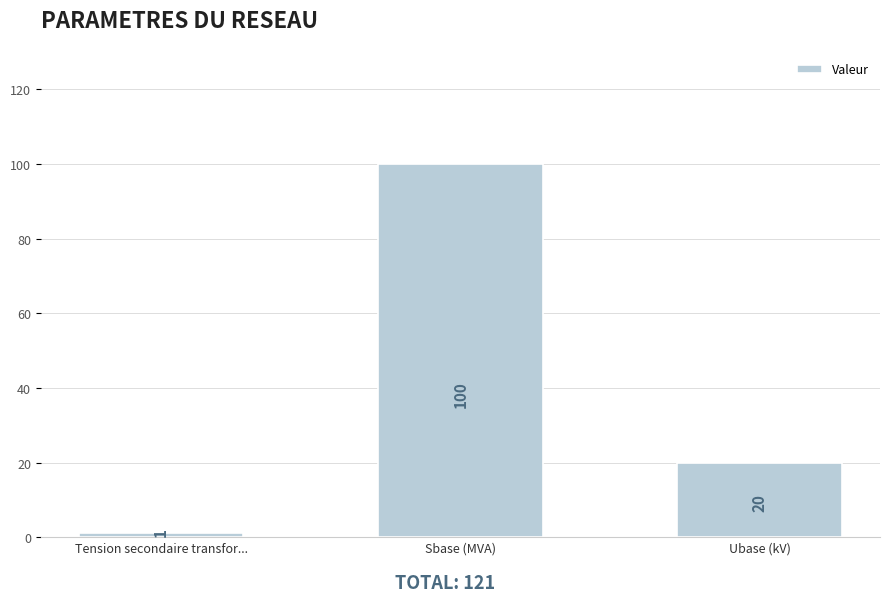

What is the sum of the values at Tension secondaire transfor... and Ubase (kV)?

21